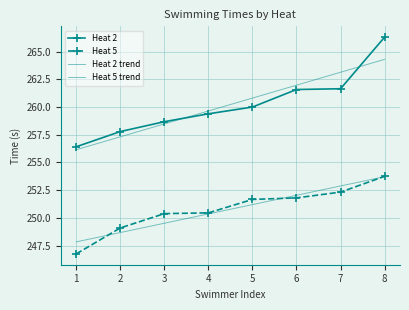

Which category has the highest value in the Heat 2 series?

8